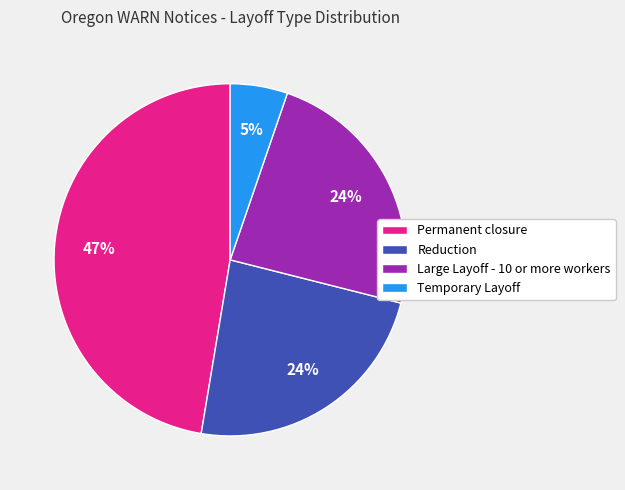

To the nearest percent, what portion does Permanent closure represent?

47%